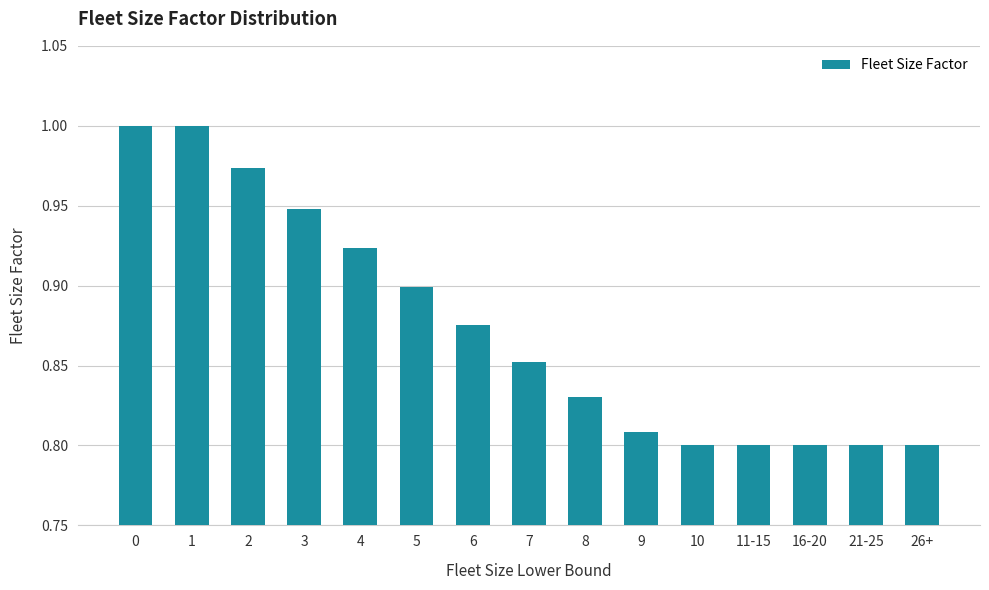

True or false: the data shows 0.9 at 5.

True